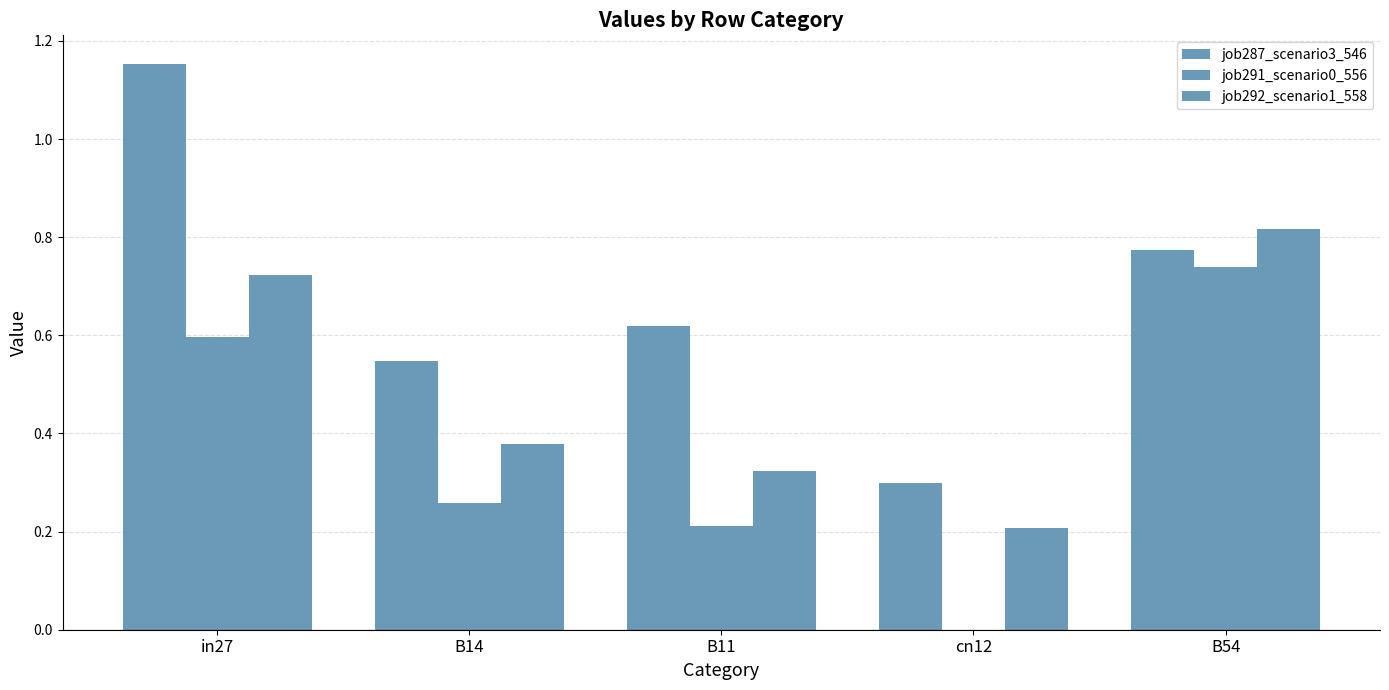

Is it true that job292_scenario1_558 equals 0.2 at cn12?

True